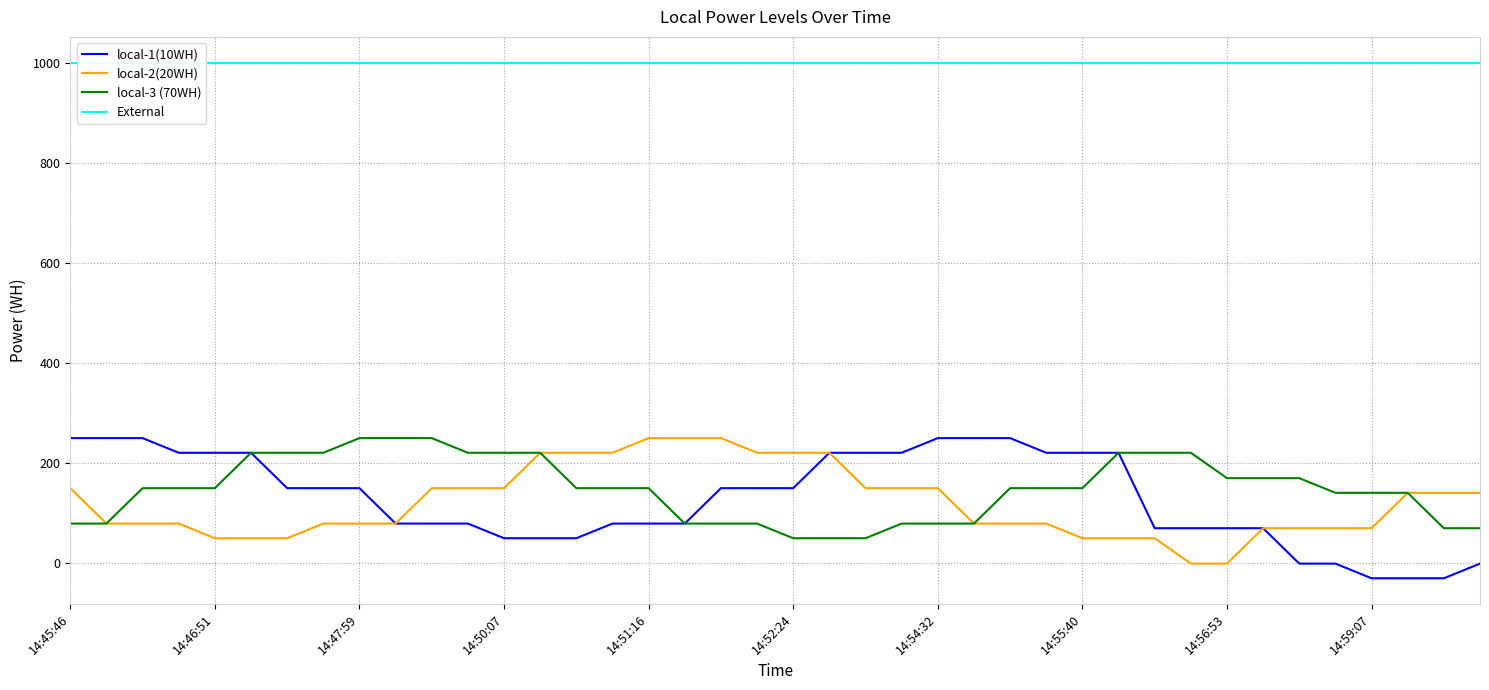

Reading left to right, transcribe all the data shown in this chart.

local-1(10WH): 250.0	250.0	250.0	220.7	220.7	220.7	150.0	150.0	150.0	79.3	79.3	79.3	50.0	50.0	50.0	79.3	79.3	79.3	150.0	150.0	150.0	220.7	220.7	220.7	250.0	250.0	250.0	220.7	220.7	220.7	70.0	70.0	70.0	70.0	-0.7	-0.7	-30.0	-30.0	-30.0	-0.7
local-2(20WH): 150.0	79.3	79.3	79.3	50.0	50.0	50.0	79.3	79.3	79.3	150.0	150.0	150.0	220.7	220.7	220.7	250.0	250.0	250.0	220.7	220.7	220.7	150.0	150.0	150.0	79.3	79.3	79.3	50.0	50.0	50.0	-0.7	-0.7	70.0	70.0	70.0	70.0	140.7	140.7	140.7
local-3 (70WH): 79.3	79.3	150.0	150.0	150.0	220.7	220.7	220.7	250.0	250.0	250.0	220.7	220.7	220.7	150.0	150.0	150.0	79.3	79.3	79.3	50.0	50.0	50.0	79.3	79.3	79.3	150.0	150.0	150.0	220.7	220.7	220.7	170.0	170.0	170.0	140.7	140.7	140.7	70.0	70.0
External: 1000.0	1000.0	1000.0	1000.0	1000.0	1000.0	1000.0	1000.0	1000.0	1000.0	1000.0	1000.0	1000.0	1000.0	1000.0	1000.0	1000.0	1000.0	1000.0	1000.0	1000.0	1000.0	1000.0	1000.0	1000.0	1000.0	1000.0	1000.0	1000.0	1000.0	1000.0	1000.0	1000.0	1000.0	1000.0	1000.0	1000.0	1000.0	1000.0	1000.0